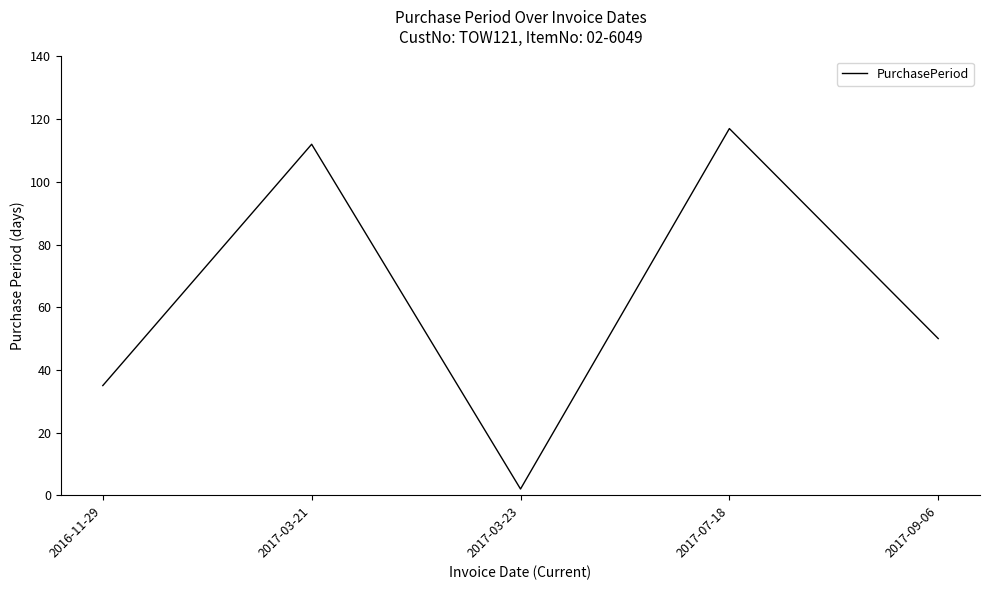

At which category does the chart reach its peak across all series?

2017-07-18